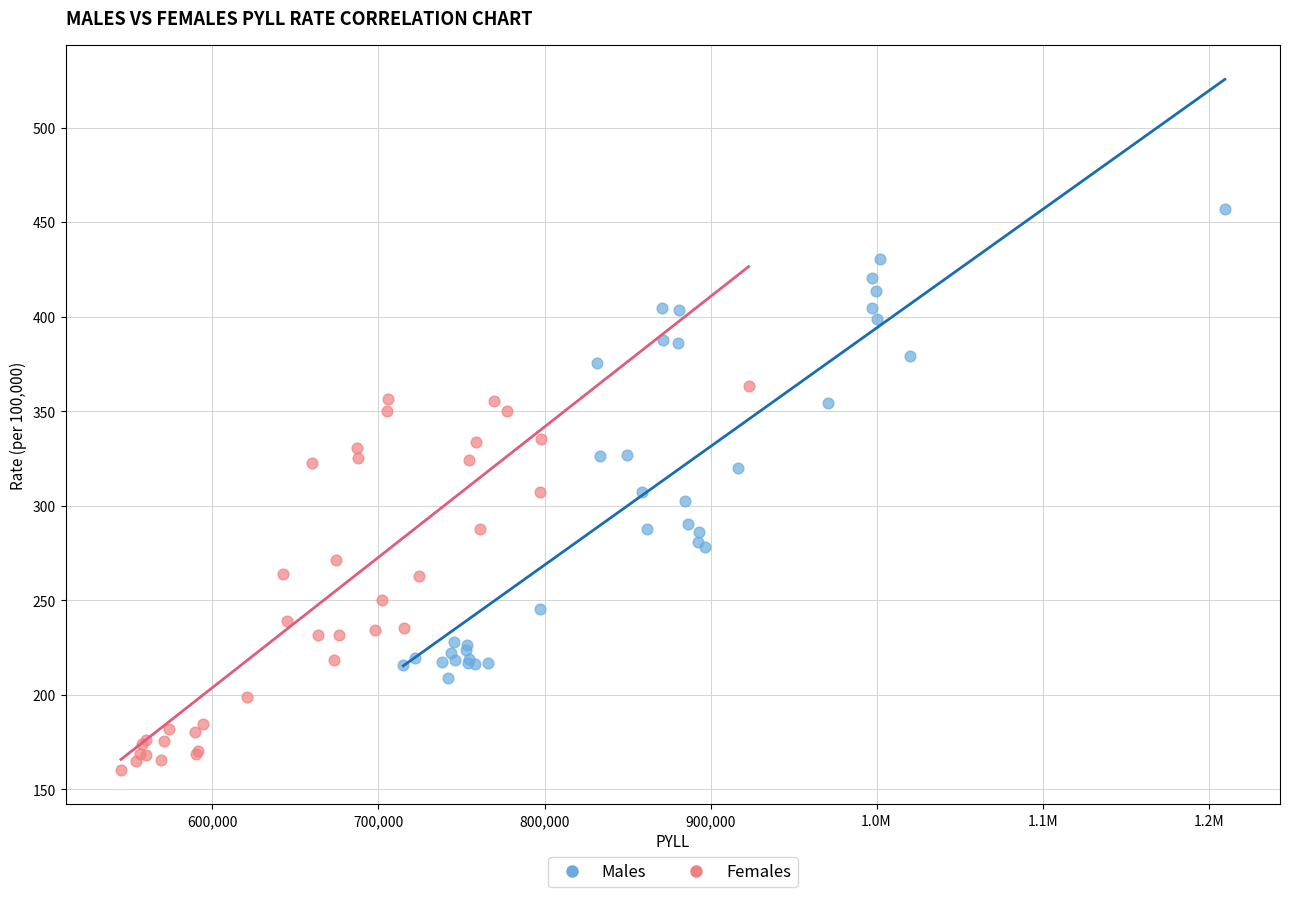

Which series contains the highest Y value?

Males